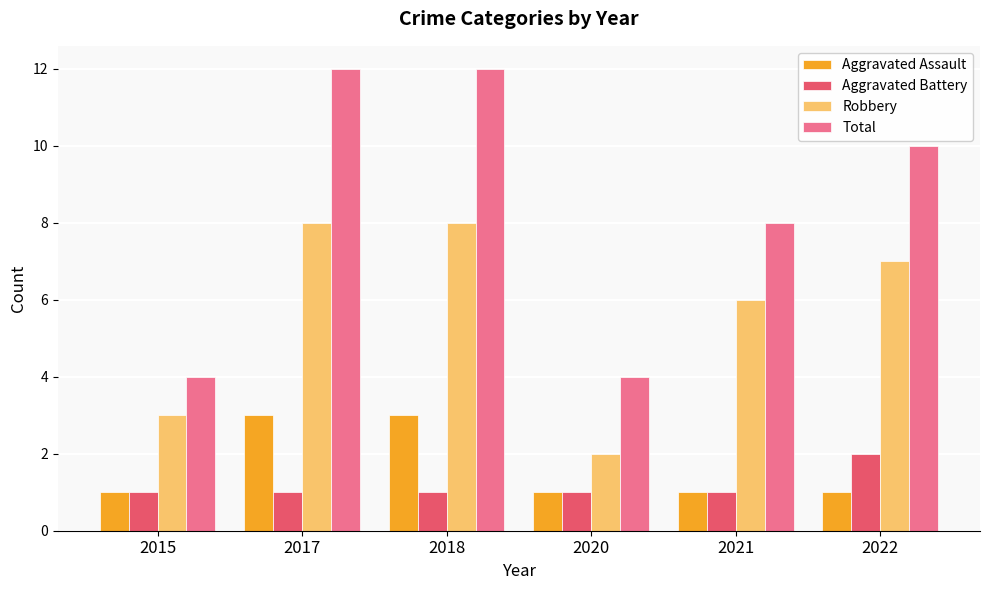

Is the value of Aggravated Assault at 2018 greater than the value of Robbery at 2017?

No